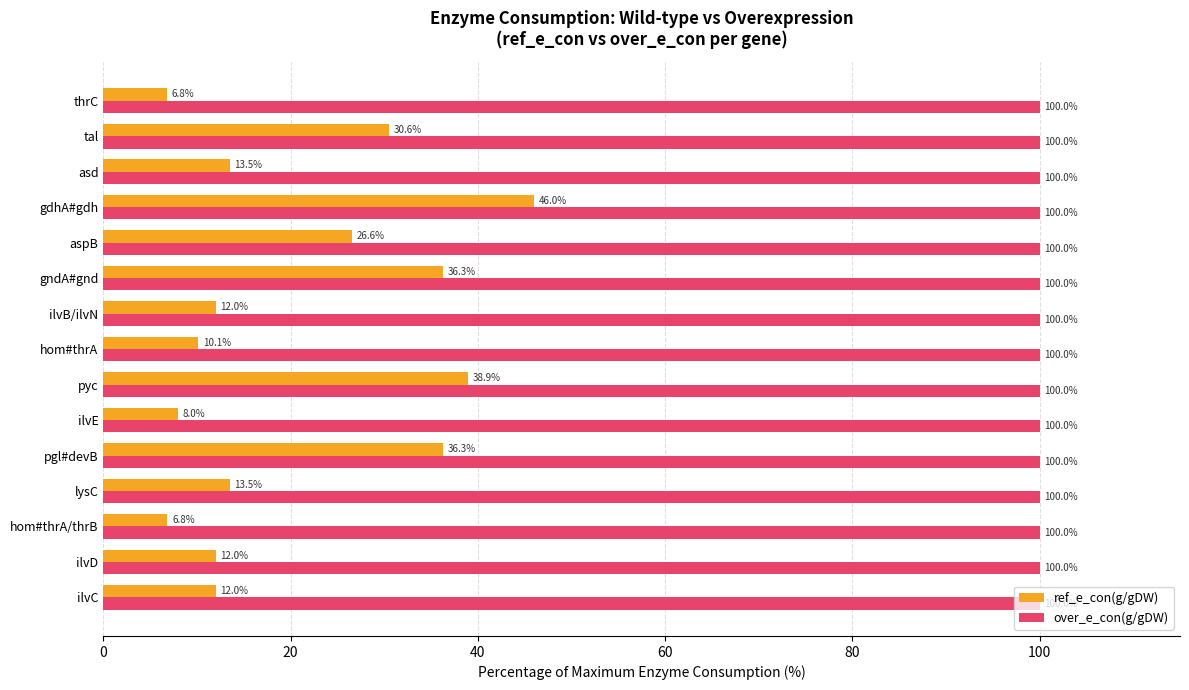

What is the greatest value displayed?

100.0